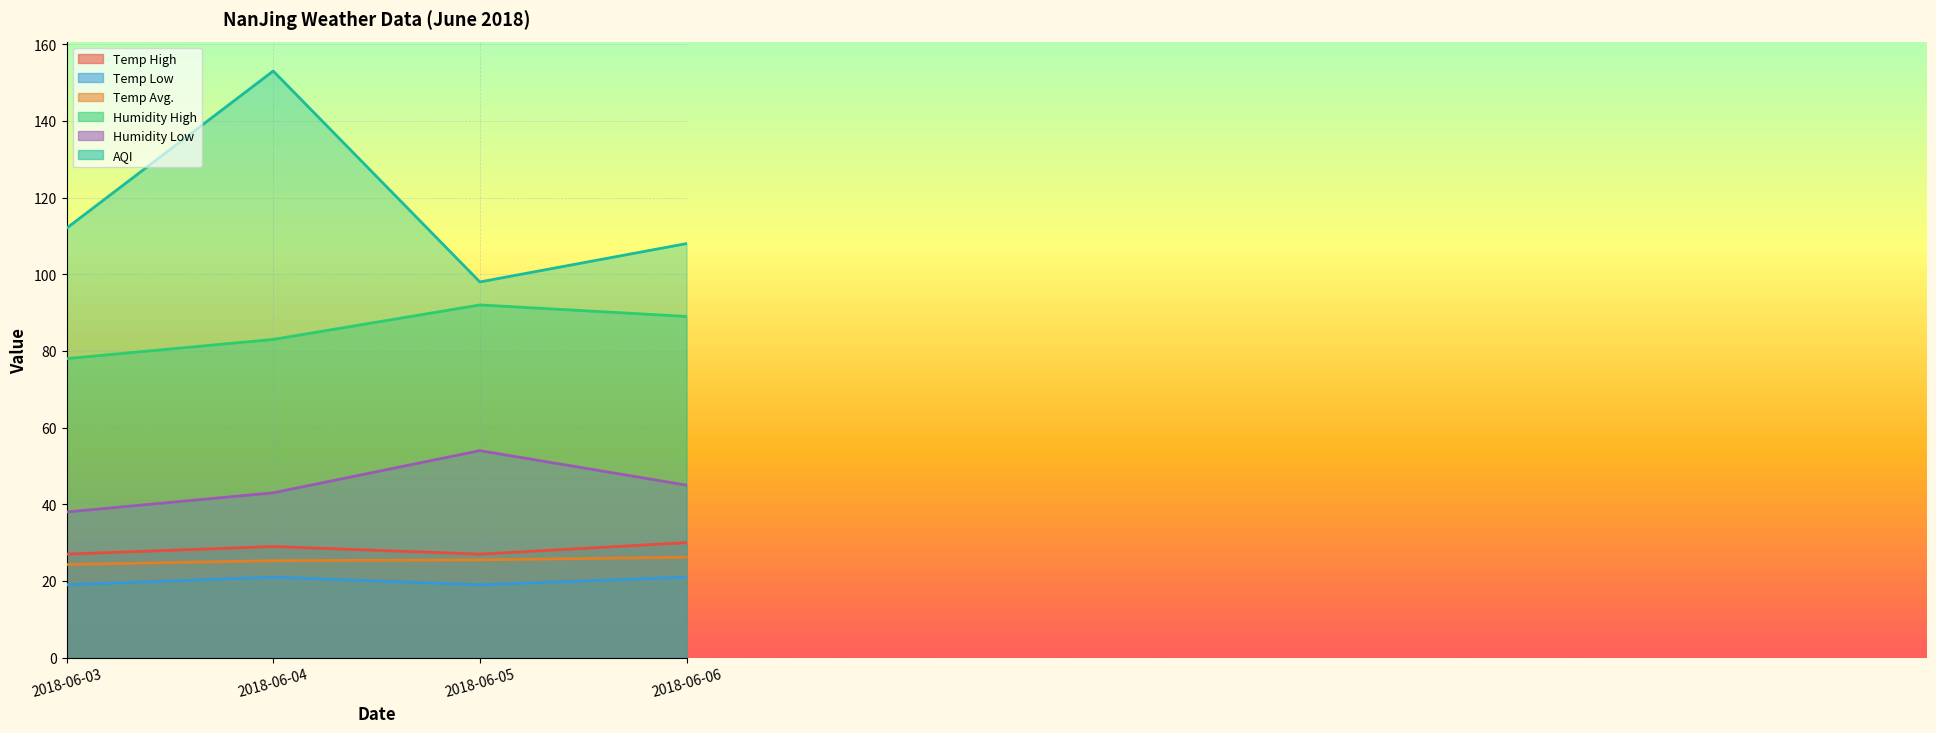

What are all the series names shown in the legend?

Temp High, Temp Low, Temp Avg., Humidity High, Humidity Low, AQI